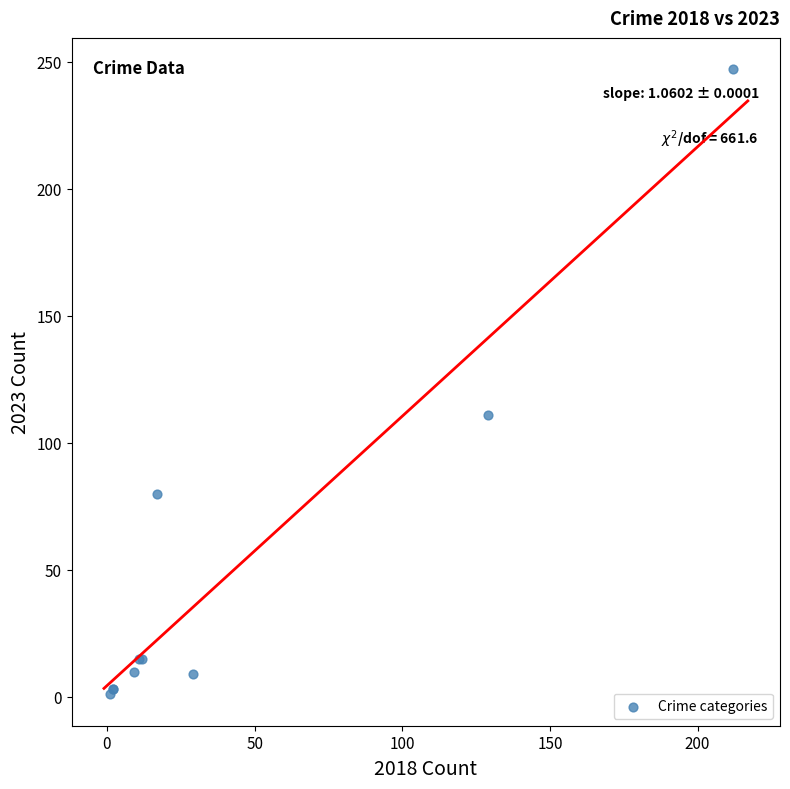

What Y value in the scatter plot is closest to 124?

111